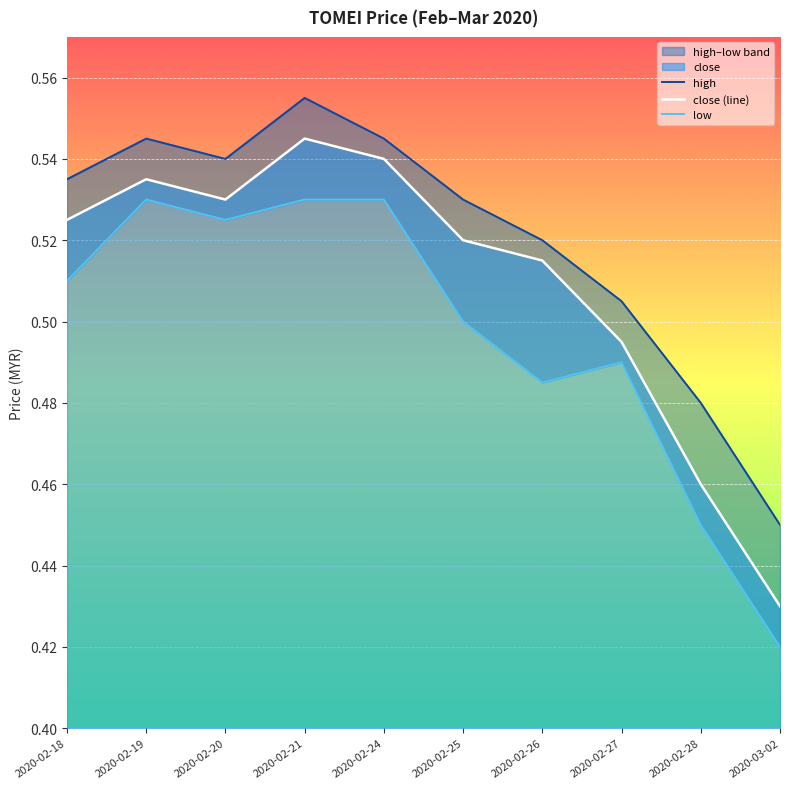

At which label is close (line) closest to 0?

2020-03-02